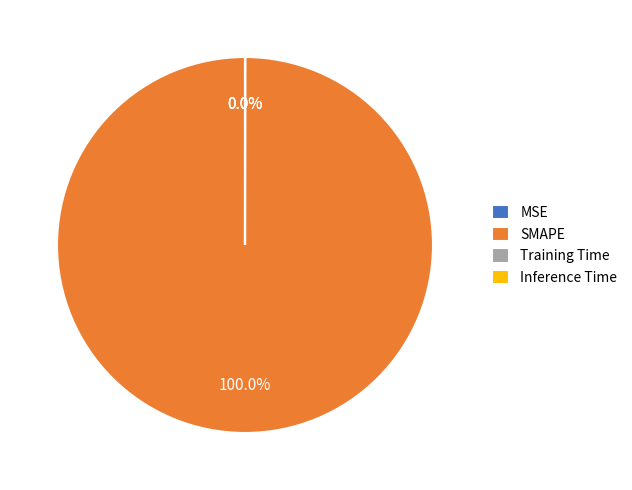

Which slice is the largest?

SMAPE